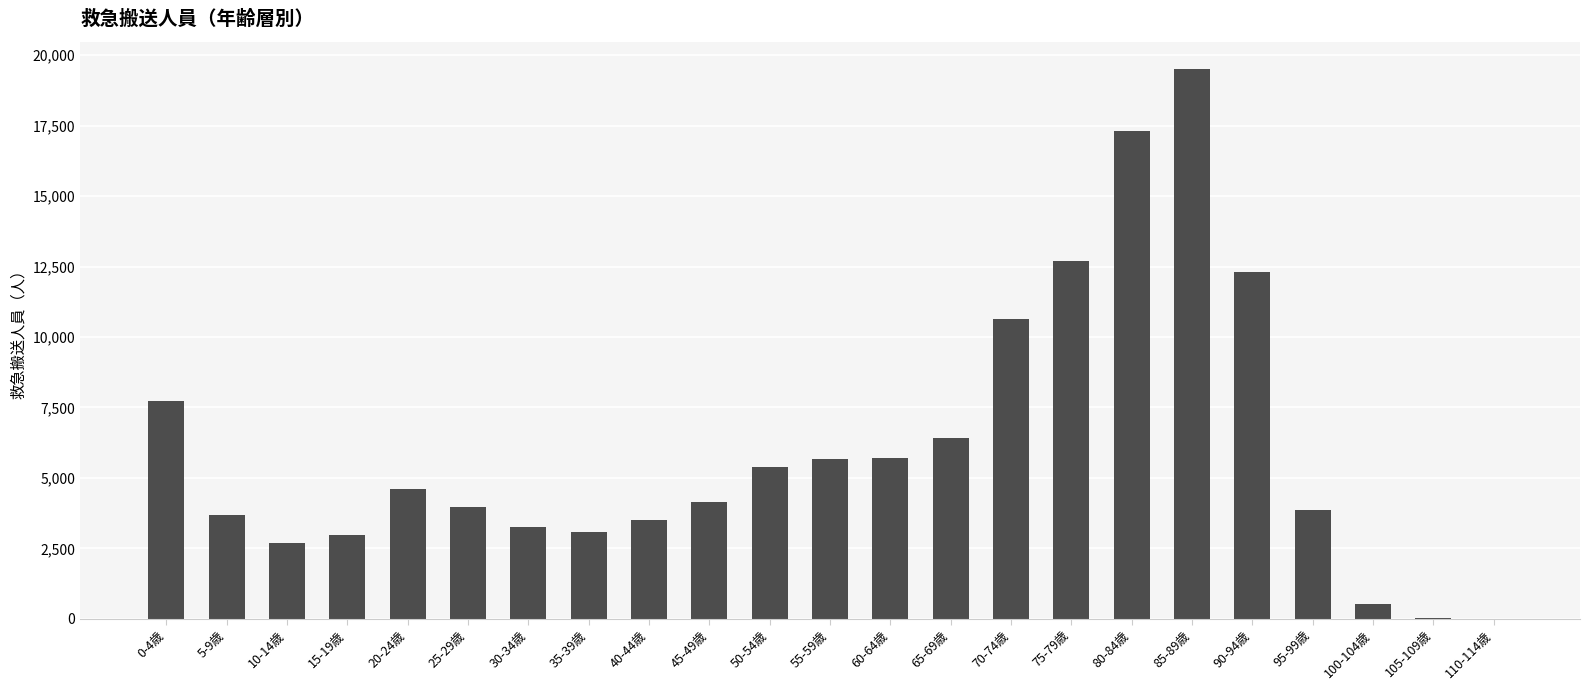

What is the sum of all values?

139710